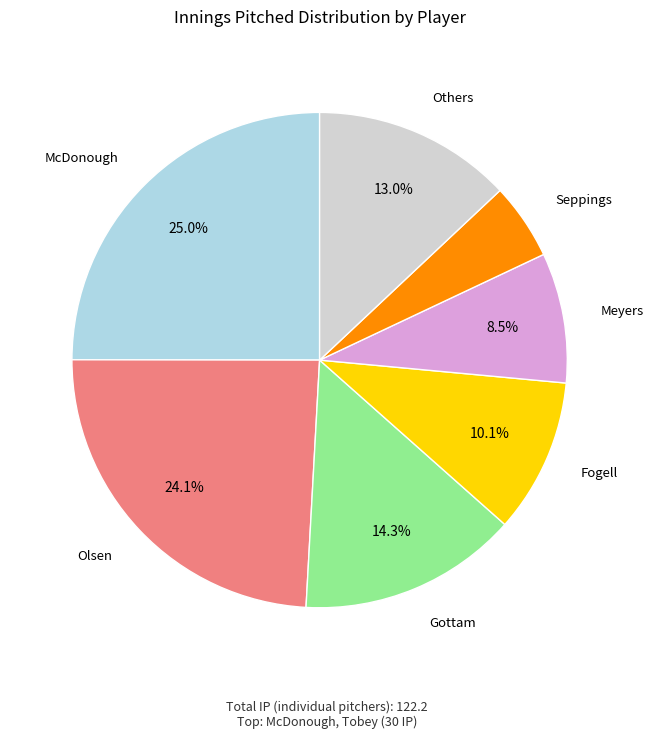

Does any single category account for the majority?

No